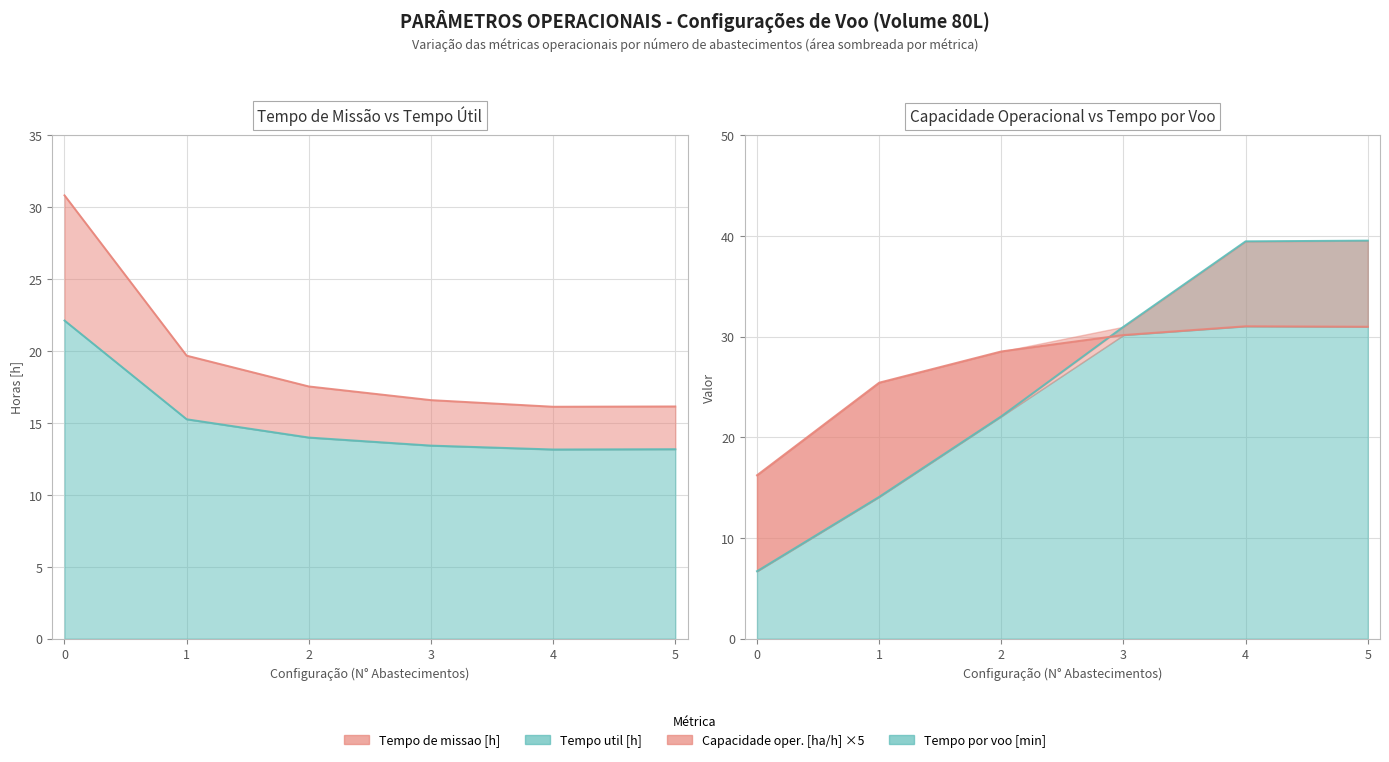

How many data points in Tempo por voo [min] are less than 30?

3